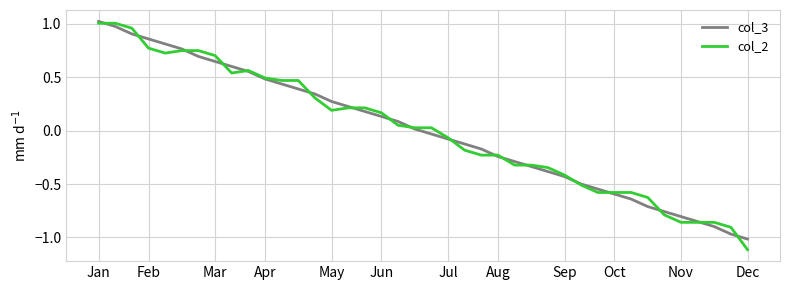

Is this an area chart (filled region under the line)?

No